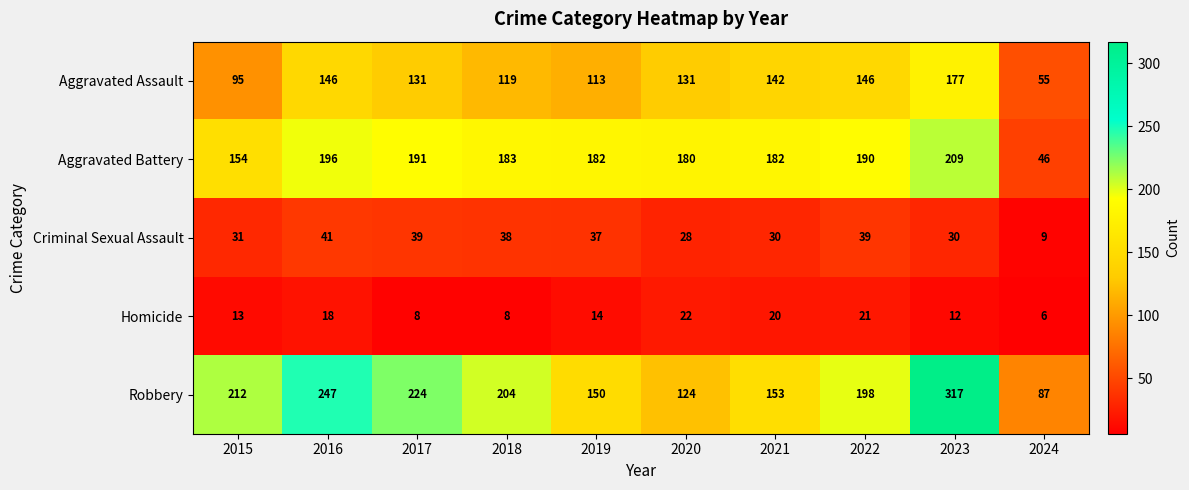

Which series has the widest spread of values?

Robbery